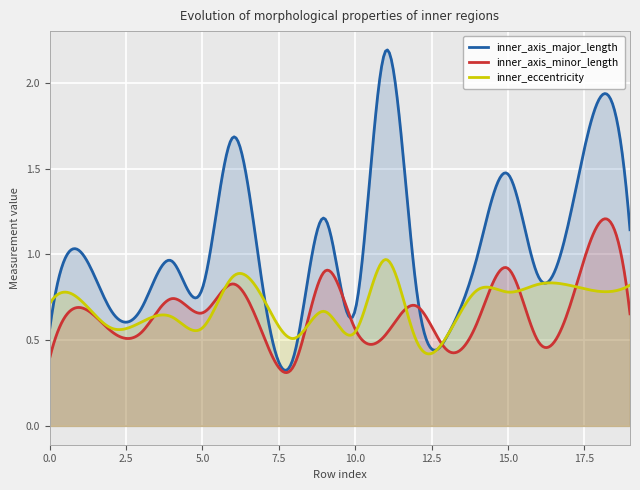

In inner_axis_major_length, how many points are higher than both neighbors (excluding endpoints)?

7